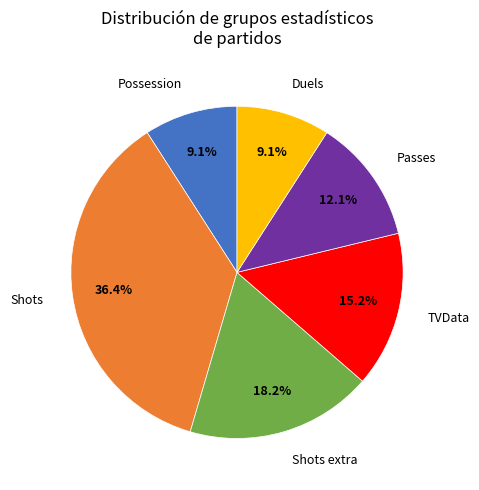

What is the ratio of the value at Shots extra to the value at Possession?

2.0